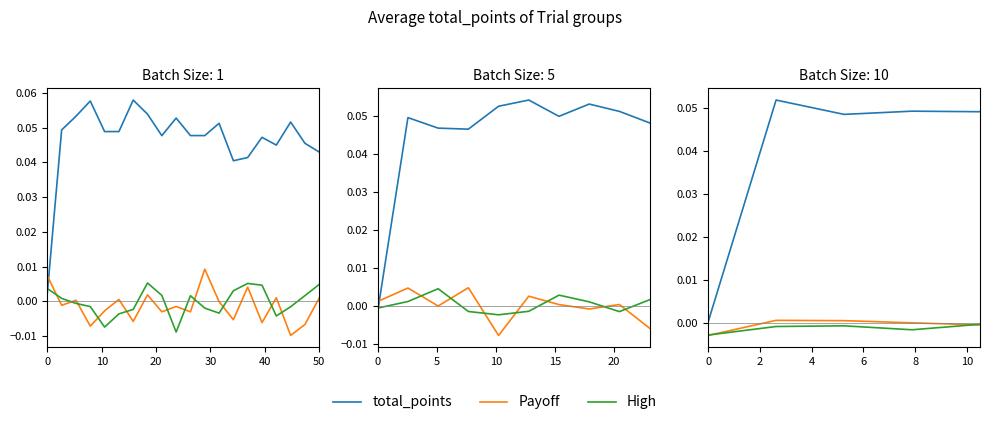

The Payoff series shows 0.0 at 20. True or false?

False